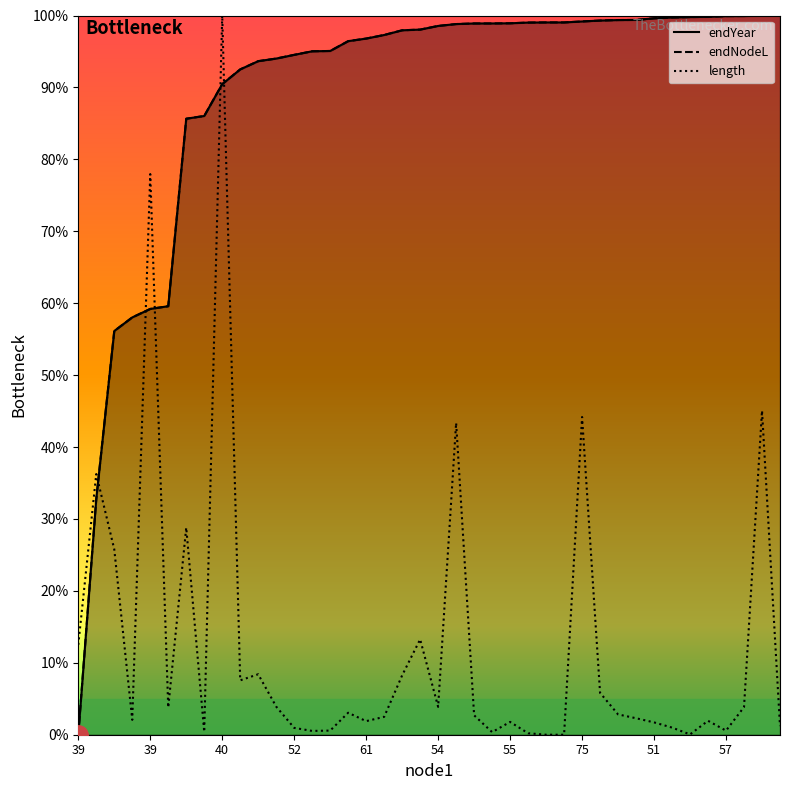

How many categories are shown in the chart?

40